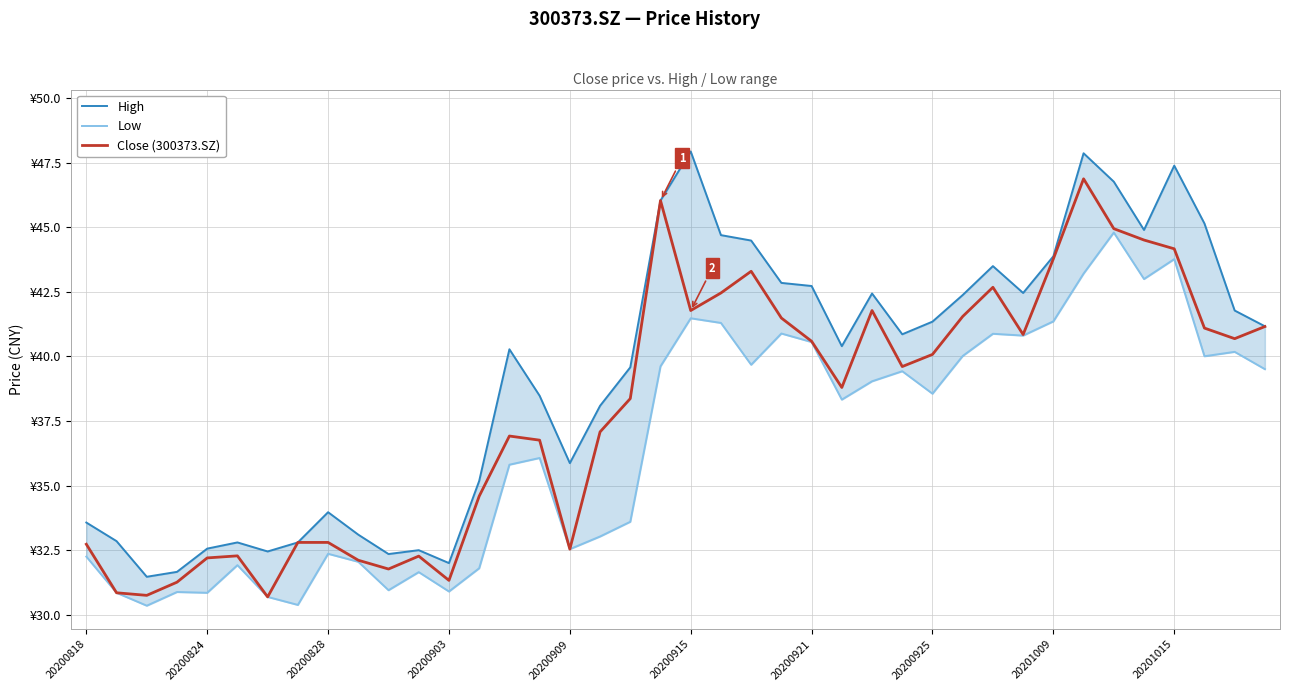

How many categories are shown in the chart?

40